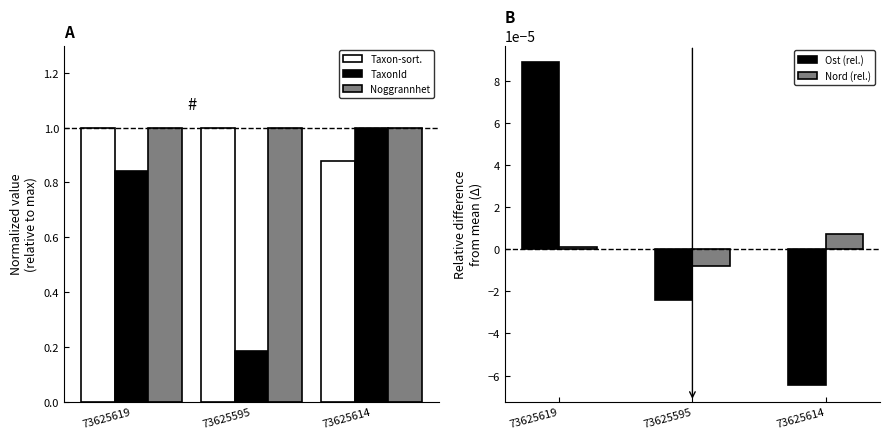

Reading left to right, what are all the values shown in this chart?

Taxonsorteringsordning: 73625619=1.0	73625595=1.0	73625614=0.9
TaxonId: 73625619=0.8	73625595=0.2	73625614=1.0
Noggrannhet: 73625619=1.0	73625595=1.0	73625614=1.0
Ost (rel. diff.): 73625619=0.0	73625595=-0.0	73625614=-0.0
Nord (rel. diff.): 73625619=0.0	73625595=-0.0	73625614=0.0